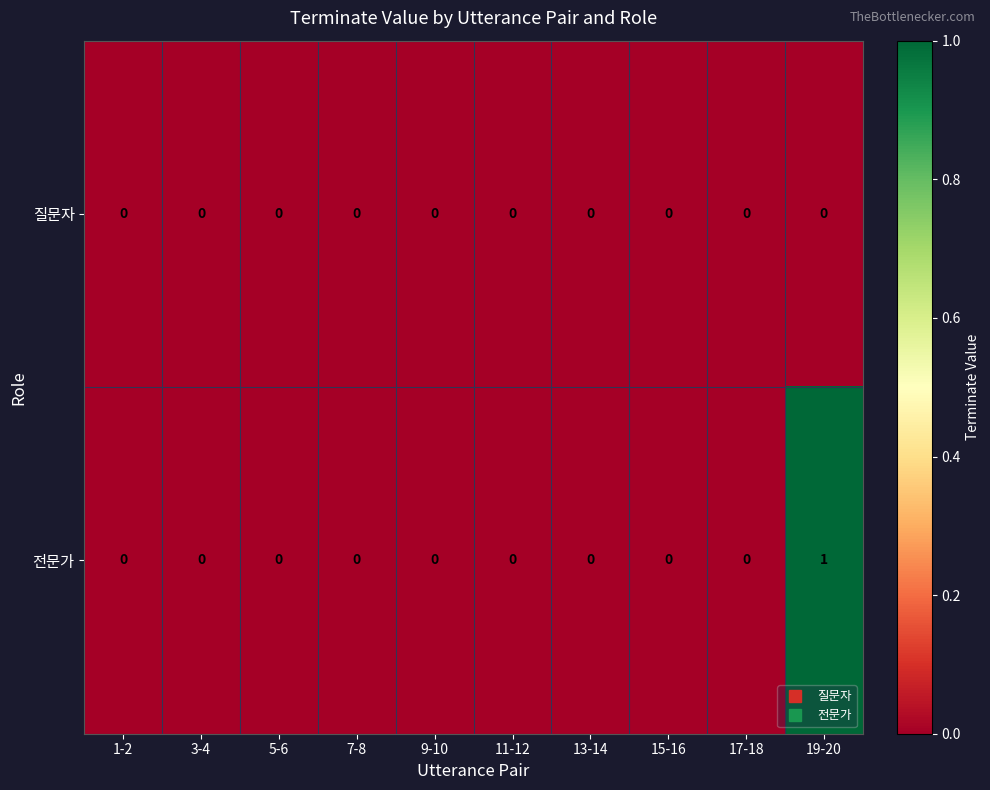

Rank the series by their average value, from highest to lowest.

전문가, 질문자